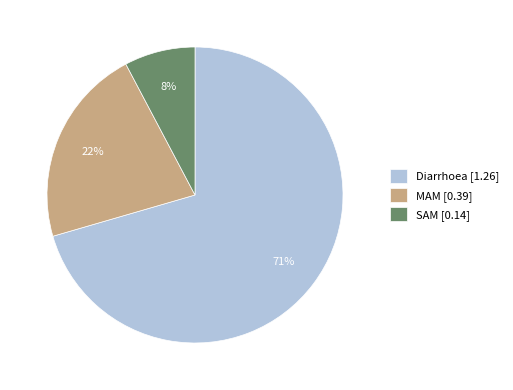

To the nearest percent, what is the average slice percentage?

33%